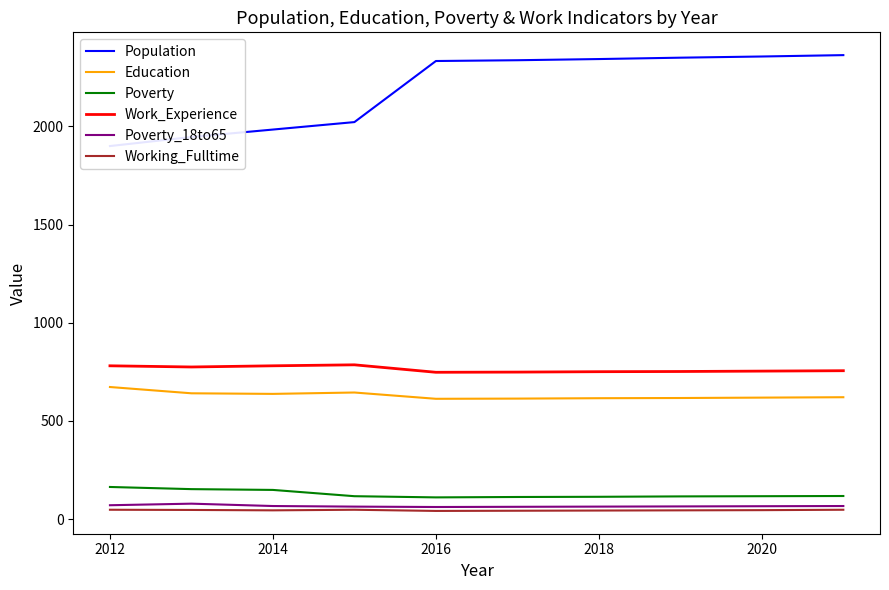

True or false: Poverty_18to65 has a value of 67 at 2014.

True